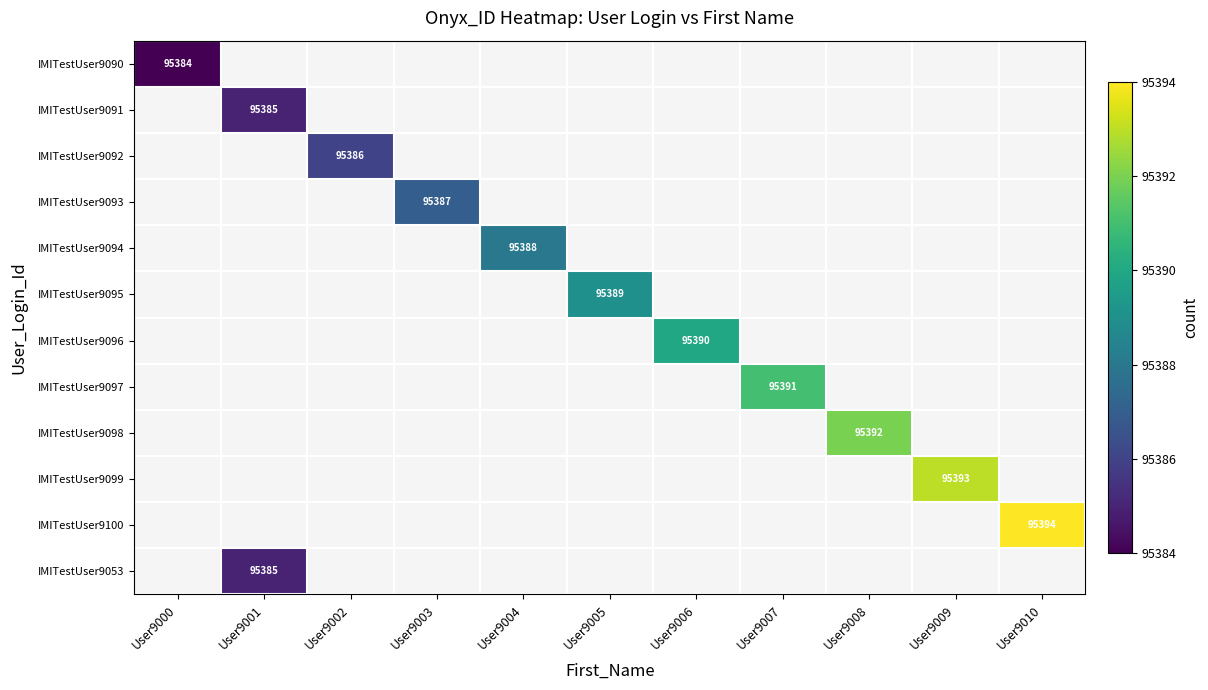

At which category does the chart reach its minimum across all series?

User9000